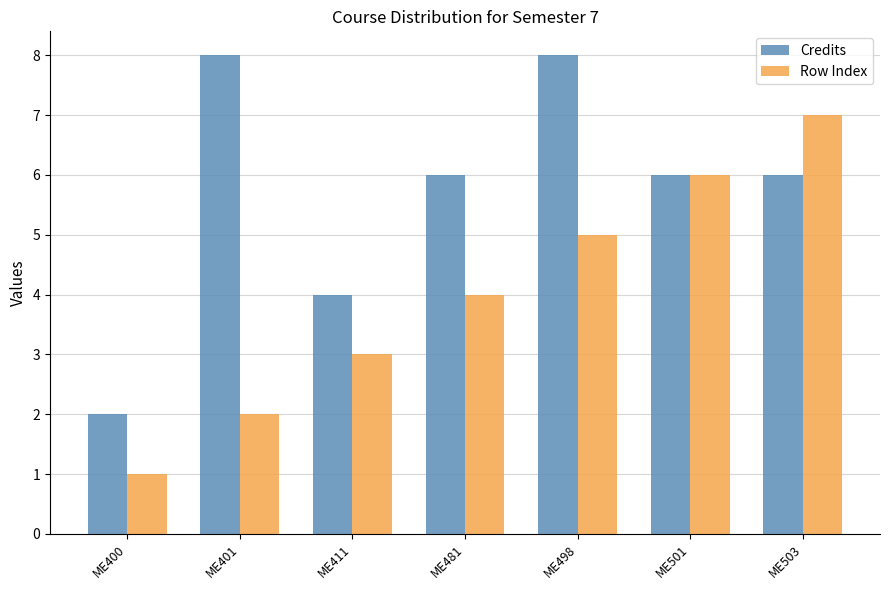

What are all the series names shown in the legend?

Credits, Row Index